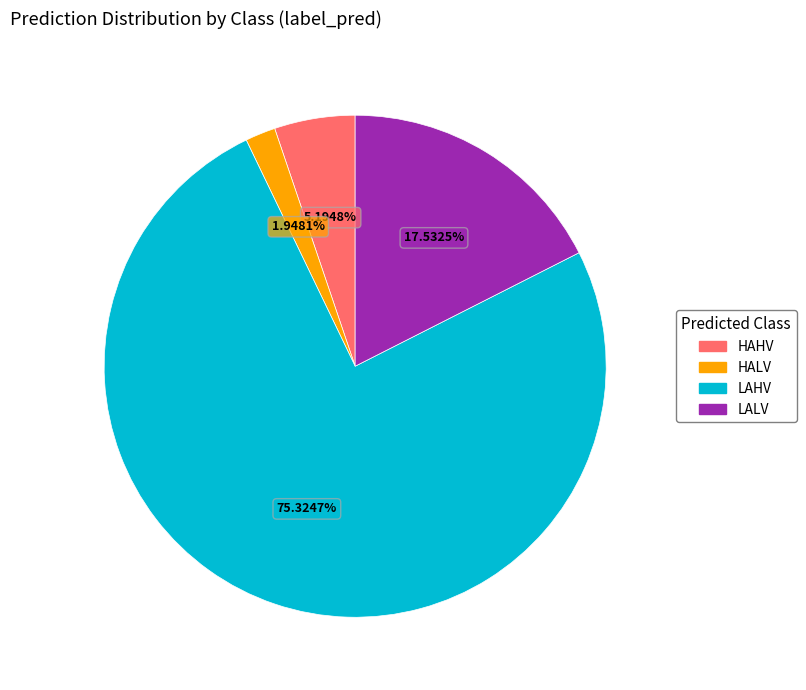

What is the largest slice in the pie chart?

LAHV